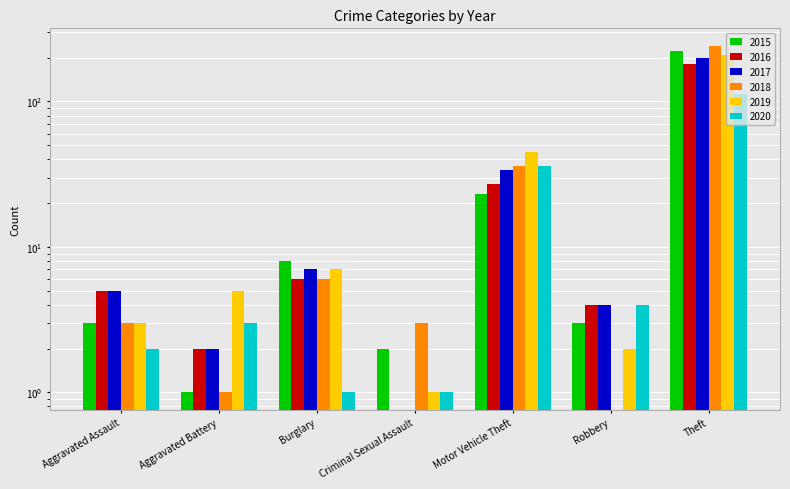

What is the value of the 2020 bar at the 1st from the left?

2